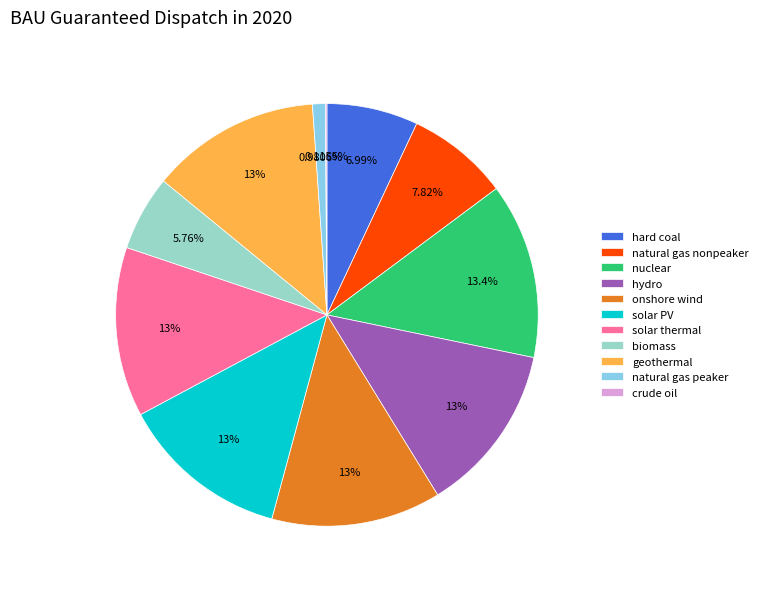

What is the total percentage of hard coal and solar thermal?

20.0%